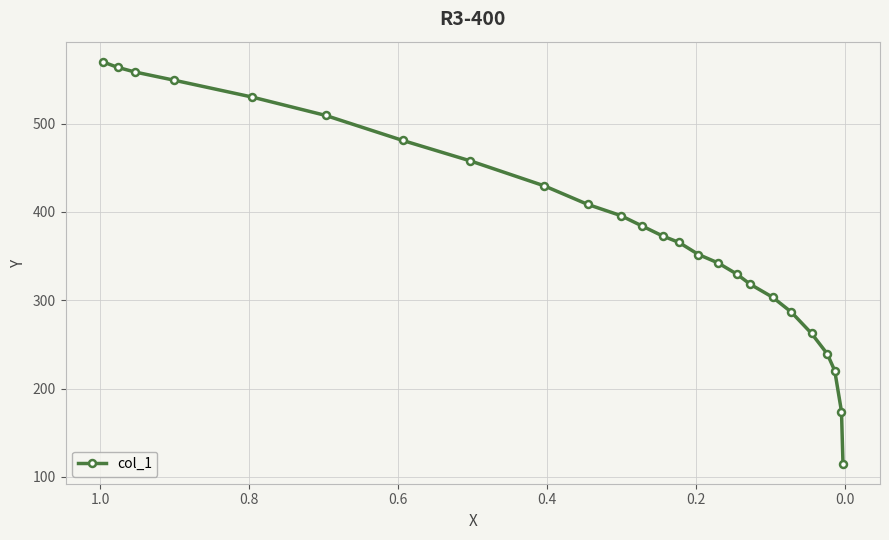

How many lines are shown in the chart?

1